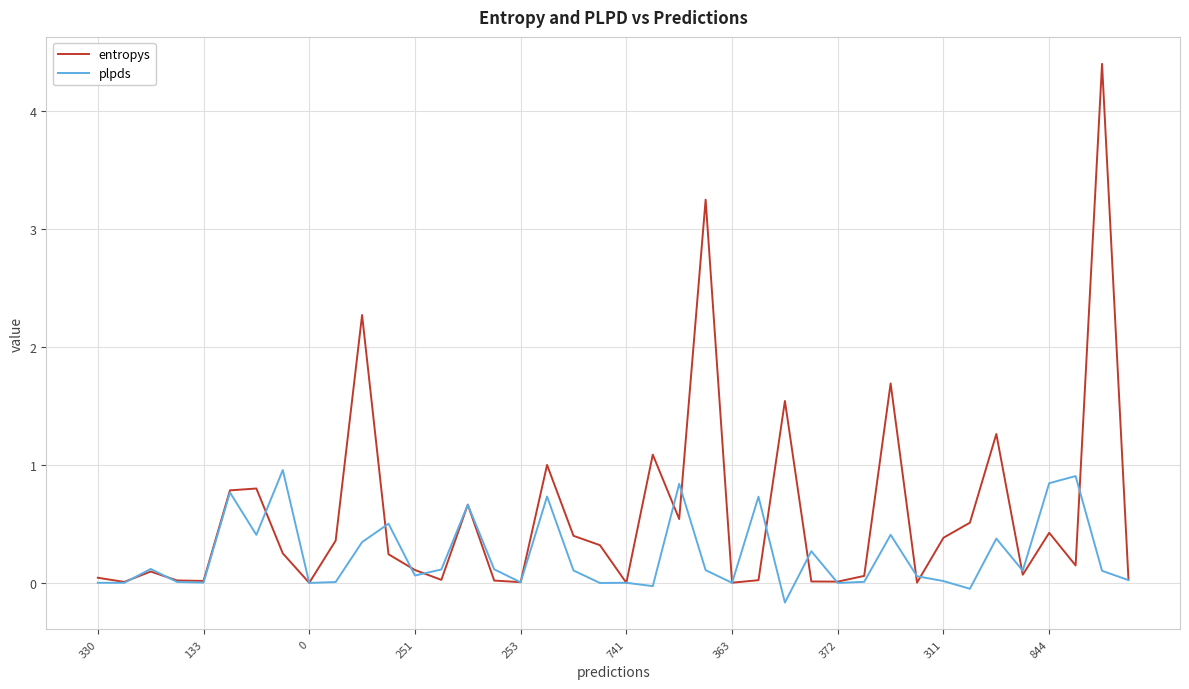

Which series has the largest total across all categories?

entropys